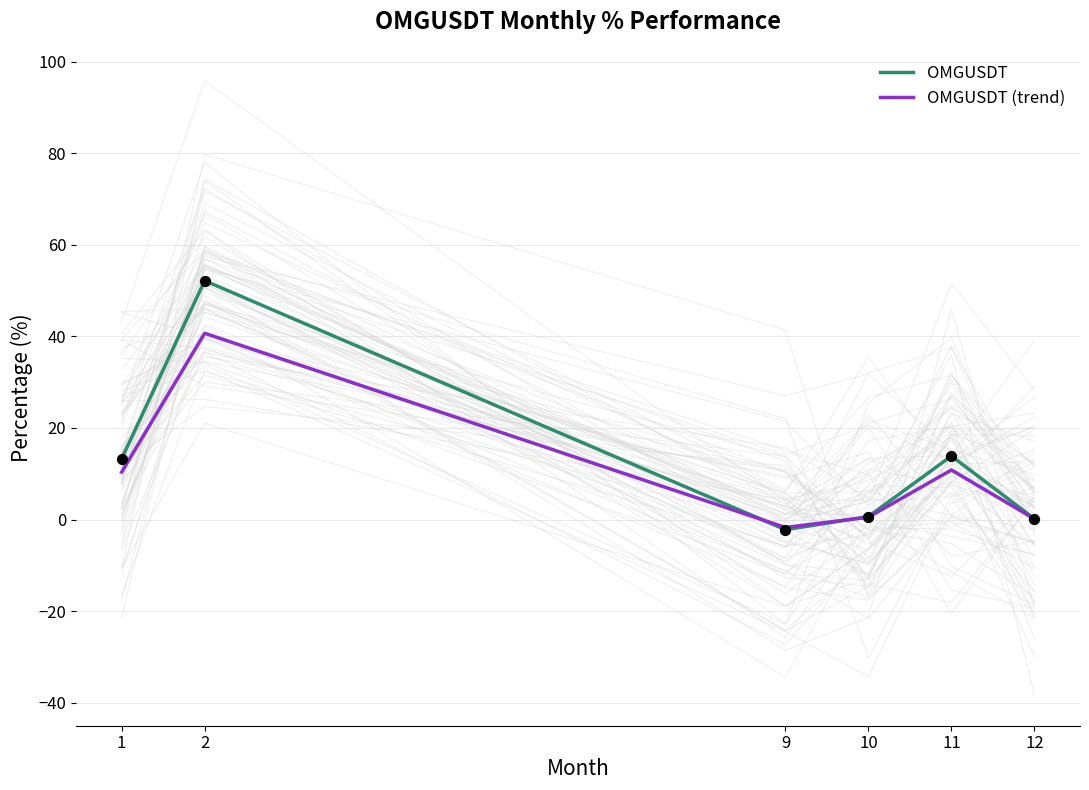

What are all the series names shown in the legend?

OMGUSDT, OMGUSDT (trend)